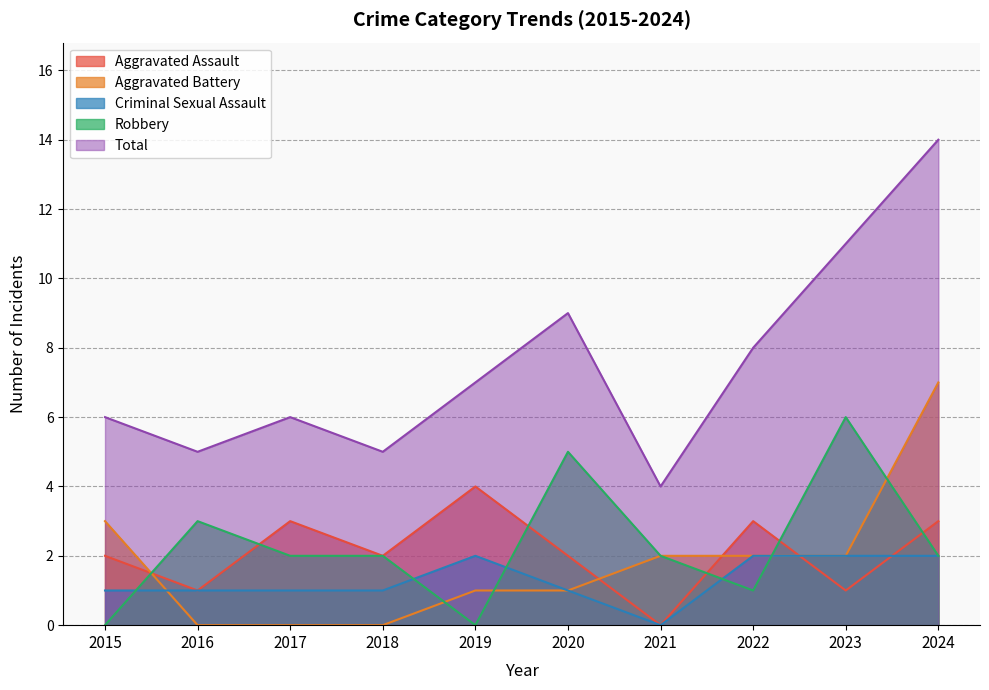

At which label does Robbery reach its minimum?

2015